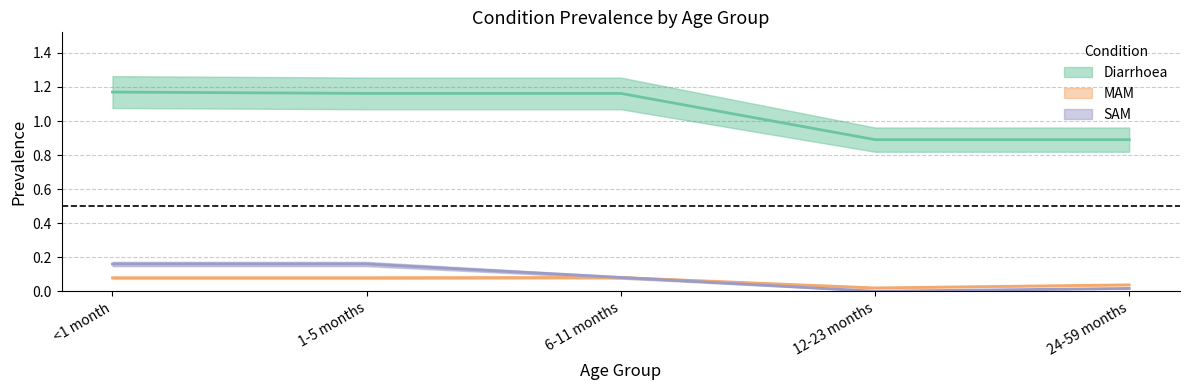

Where do MAM and SAM first cross each other?

6-11 months and 12-23 months